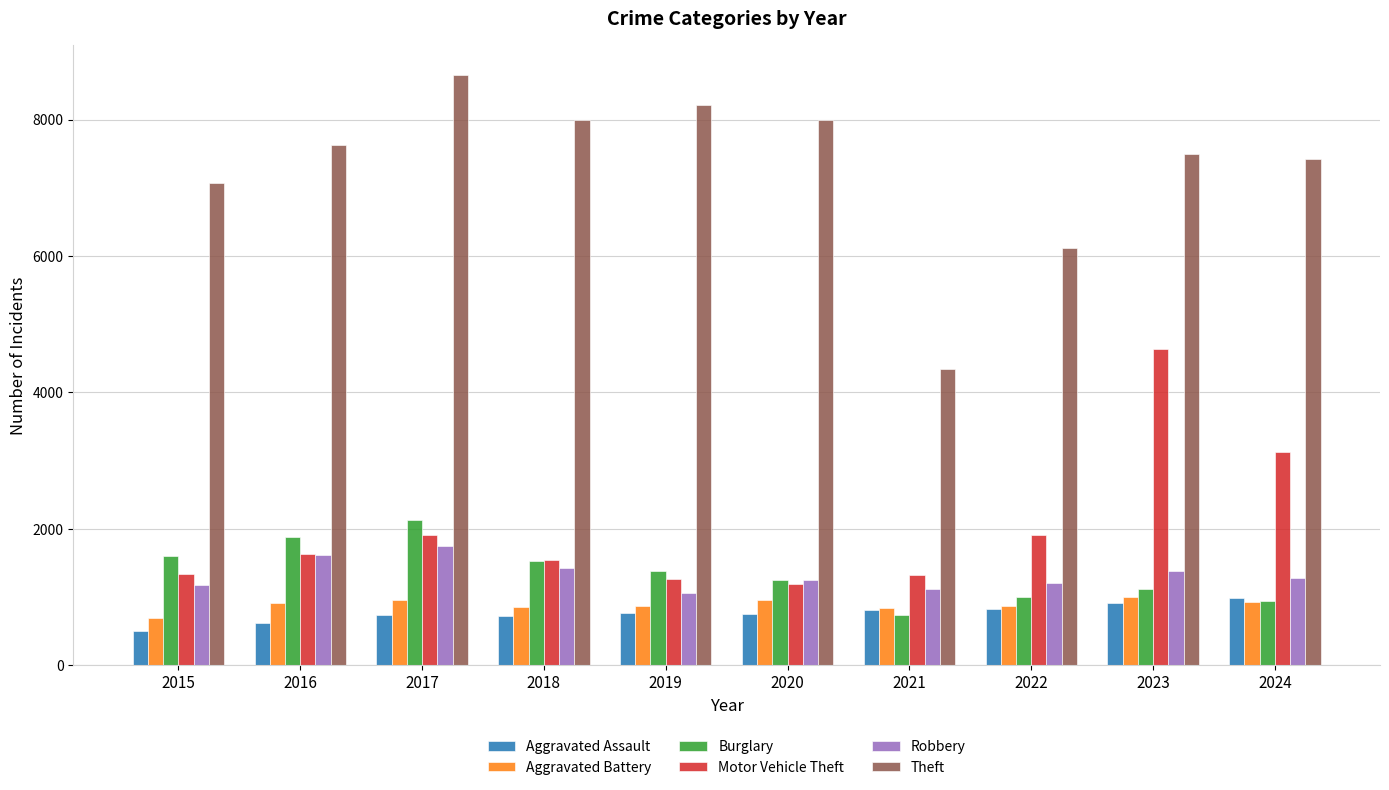

What is the value of the Robbery bar at the 10th from the left?

1280